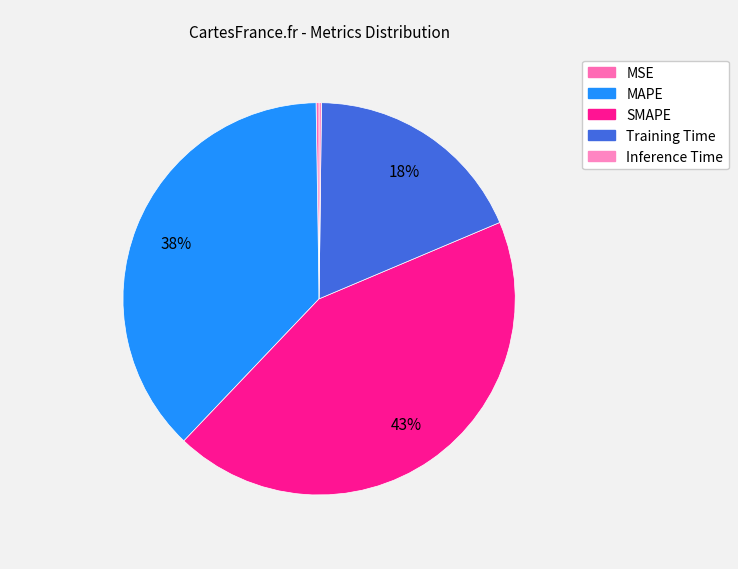

To the nearest percent, what is the difference between the Training Time and SMAPE slice percentages?

25%